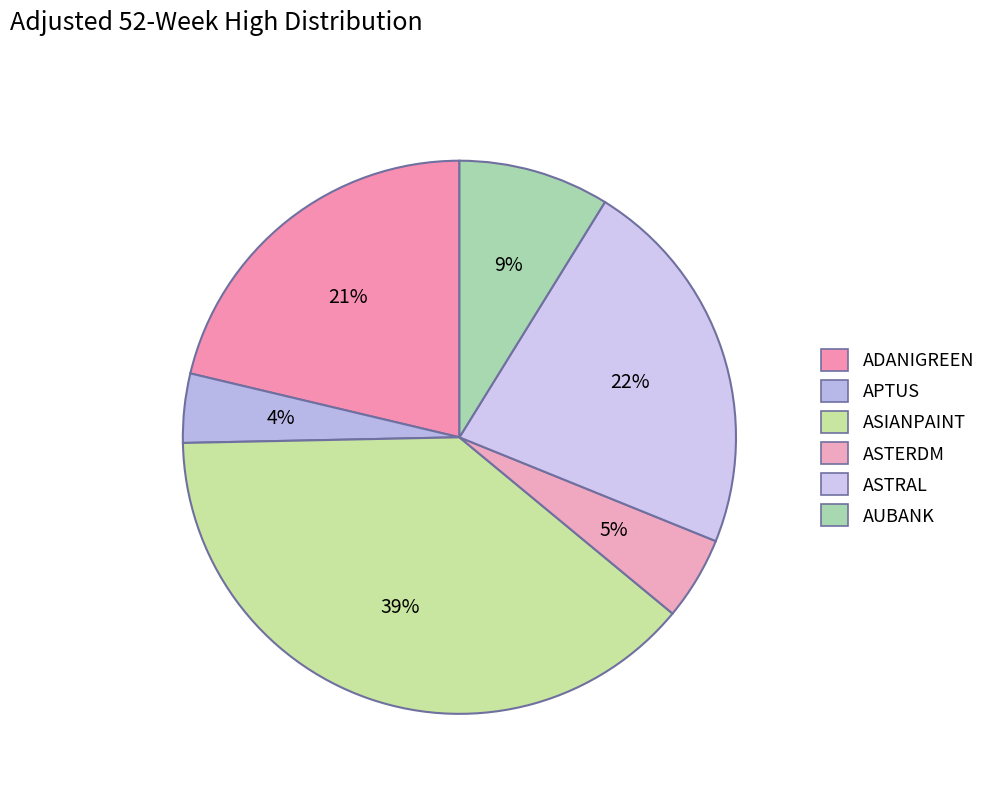

Is AUBANK the majority of the pie?

No